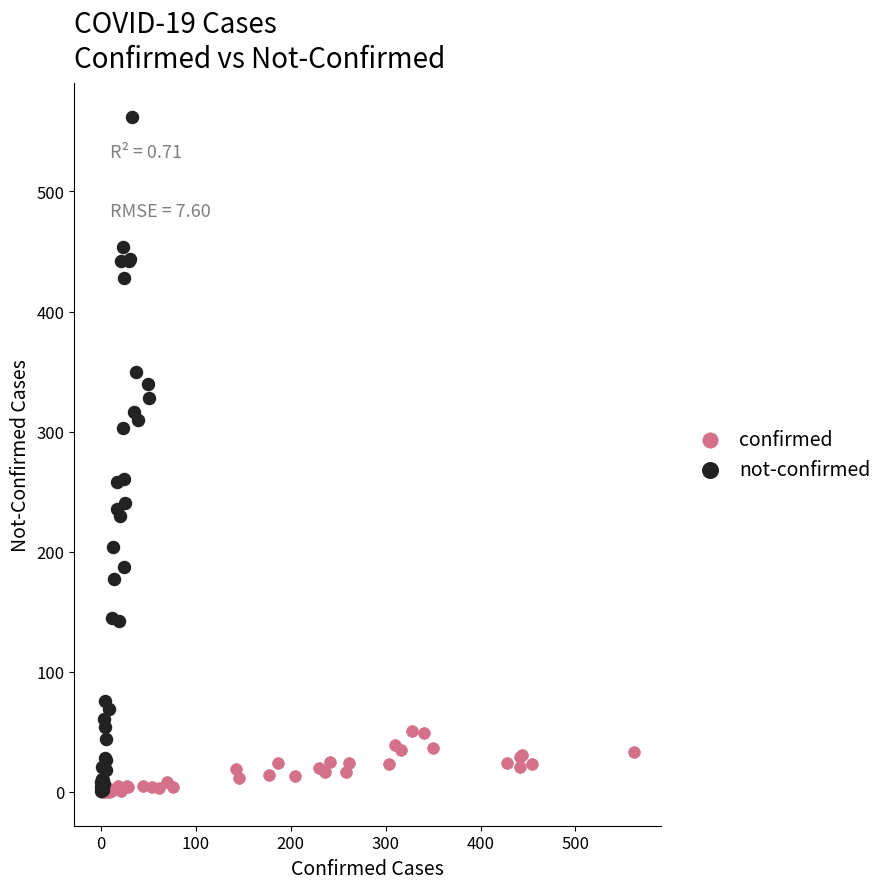

Which series has the largest Y range (max minus min)?

not-confirmed